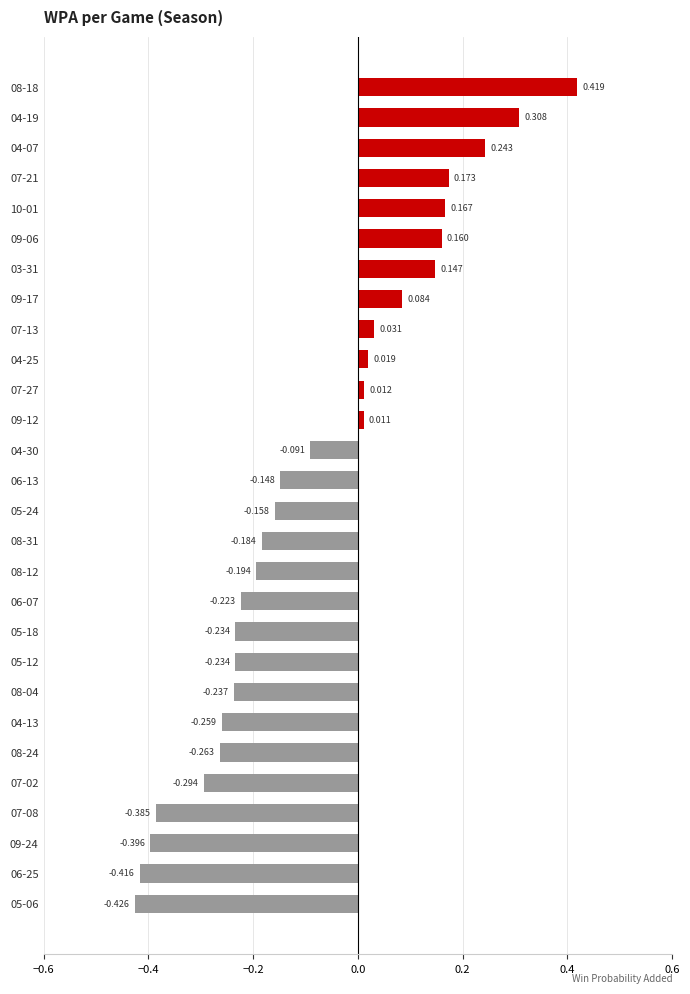

Count the number of values greater than 0.

12